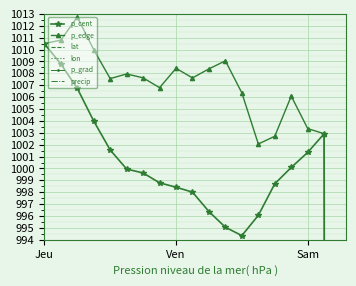

Is it true that p_edge equals 1465.0 at 5?

False